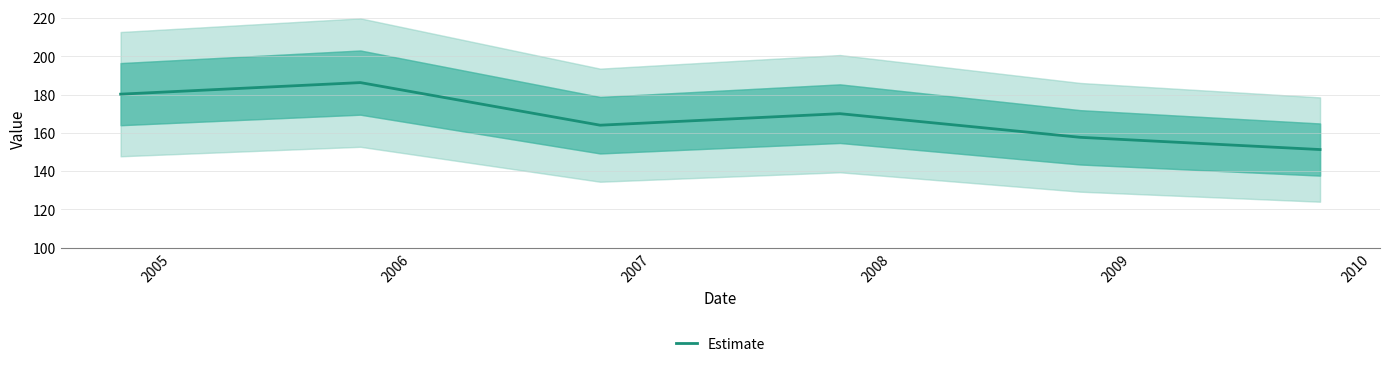

What is the maximum value for Estimate?

186.3